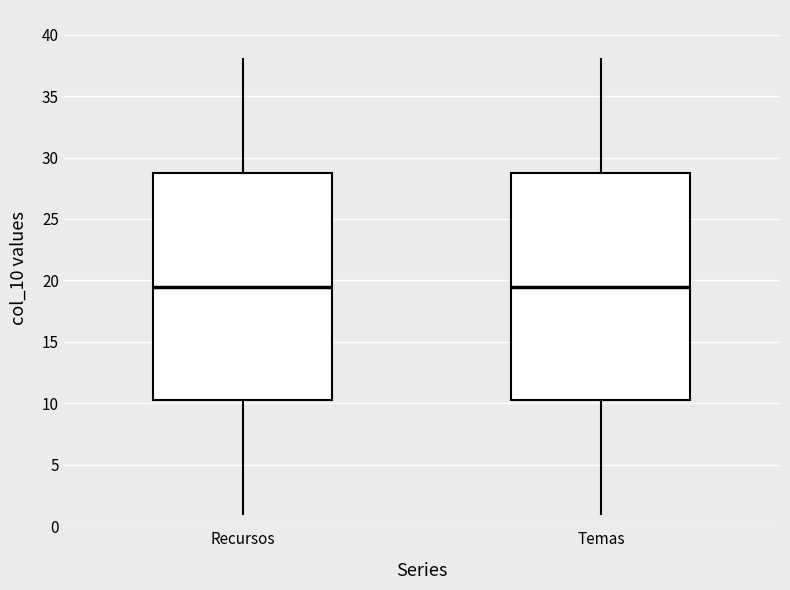

Reading left to right, read every box against the y-axis: the position of its median line, the range the box covers, and the ends of its whiskers. The values are not printed on the chart, so give them approximately, as read against the axis.

Recursos: median 19.5, box 10.5 to 29.0, whiskers 1.0 to 38.0
Temas: median 19.5, box 10.5 to 29.0, whiskers 1.0 to 38.0